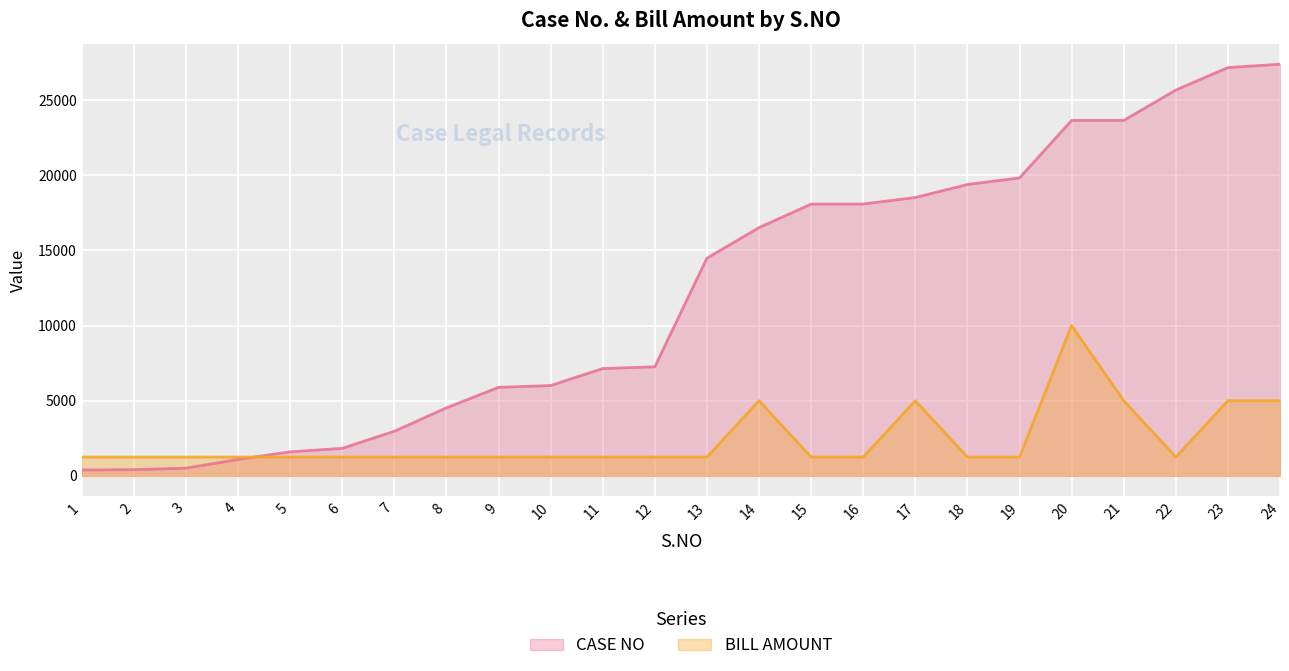

The BILL AMOUNT series shows 446 at 10. True or false?

False